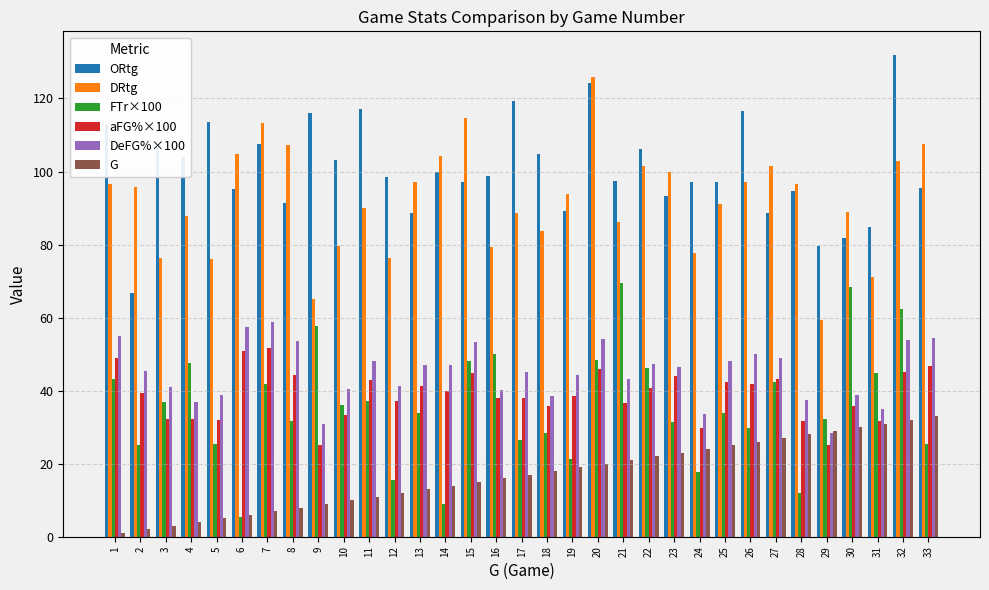

True or false: aFG%×100 has a value of 54.6 at 3.

False